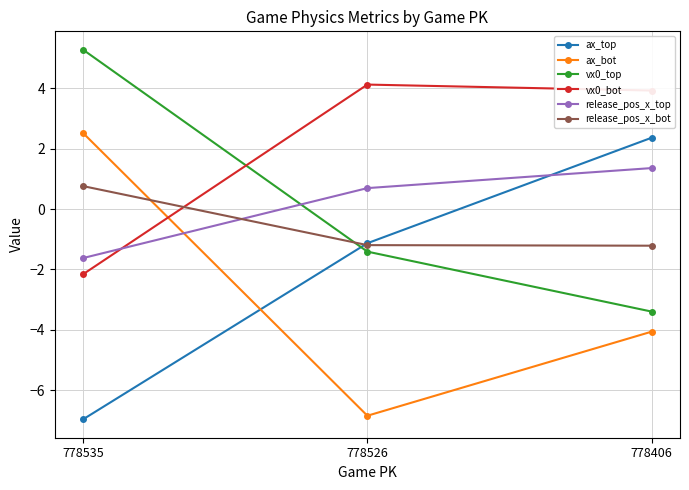

What is the approximate value of vx0_top at 778535?

5.3